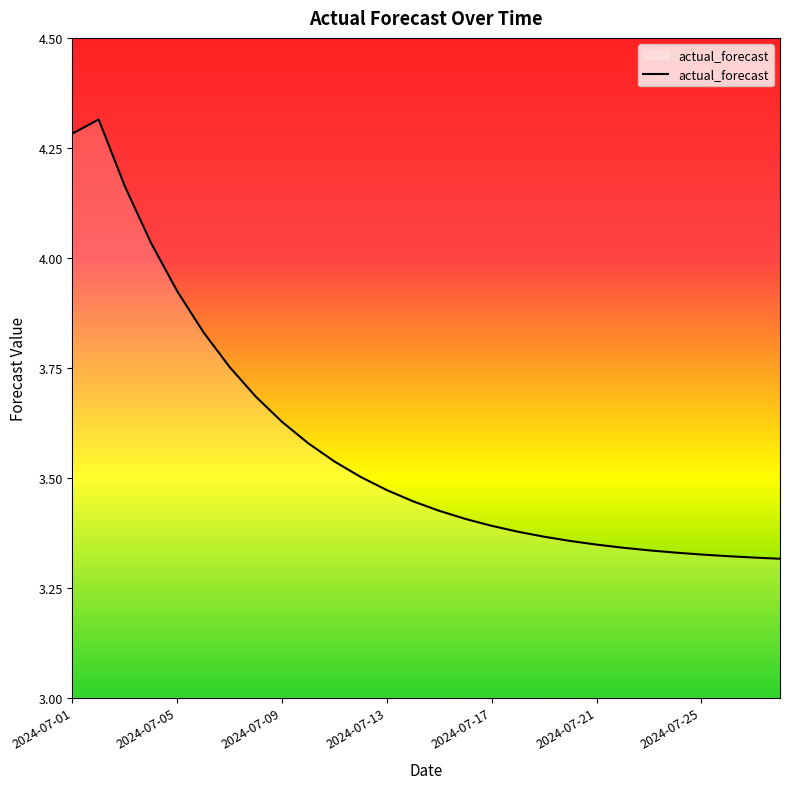

How many lines are shown in the chart?

1